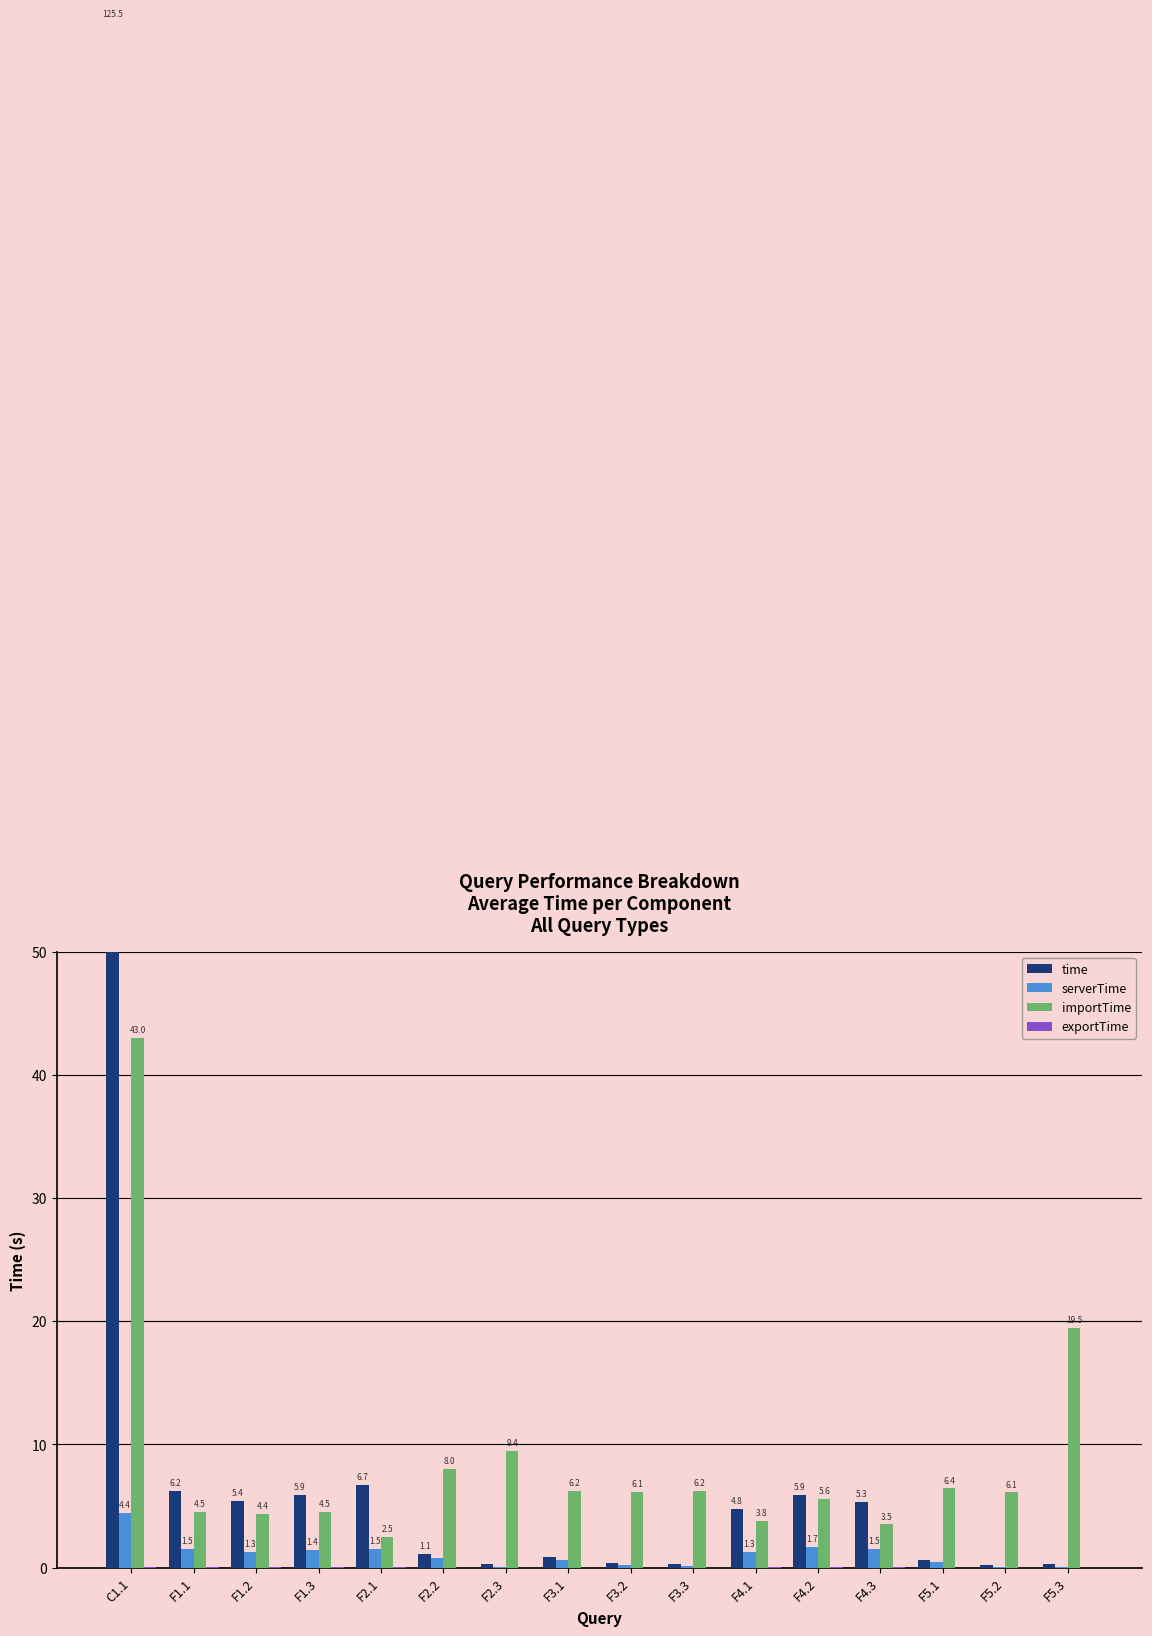

Is the value of serverTime at F3.2 greater than the value of exportTime at F4.1?

Yes